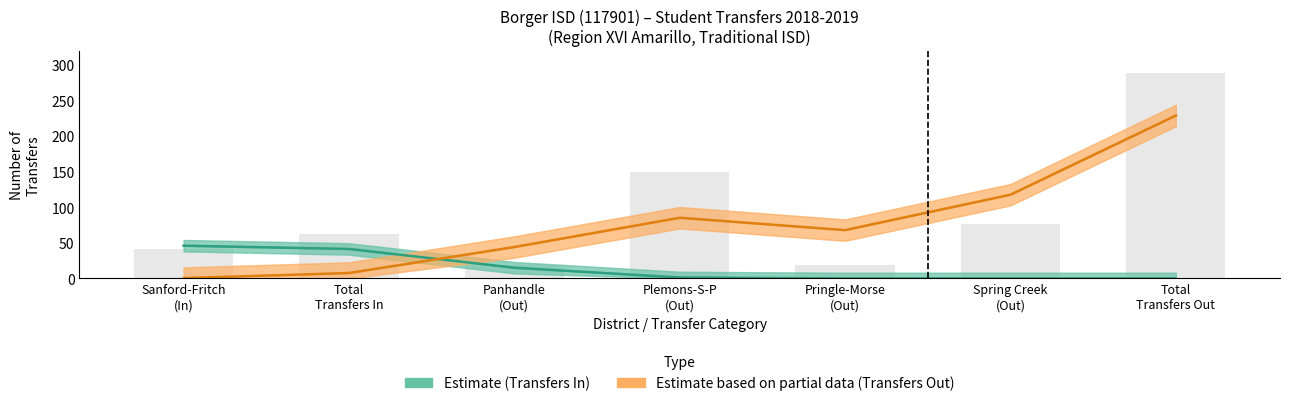

How many series are shown in this chart?

2